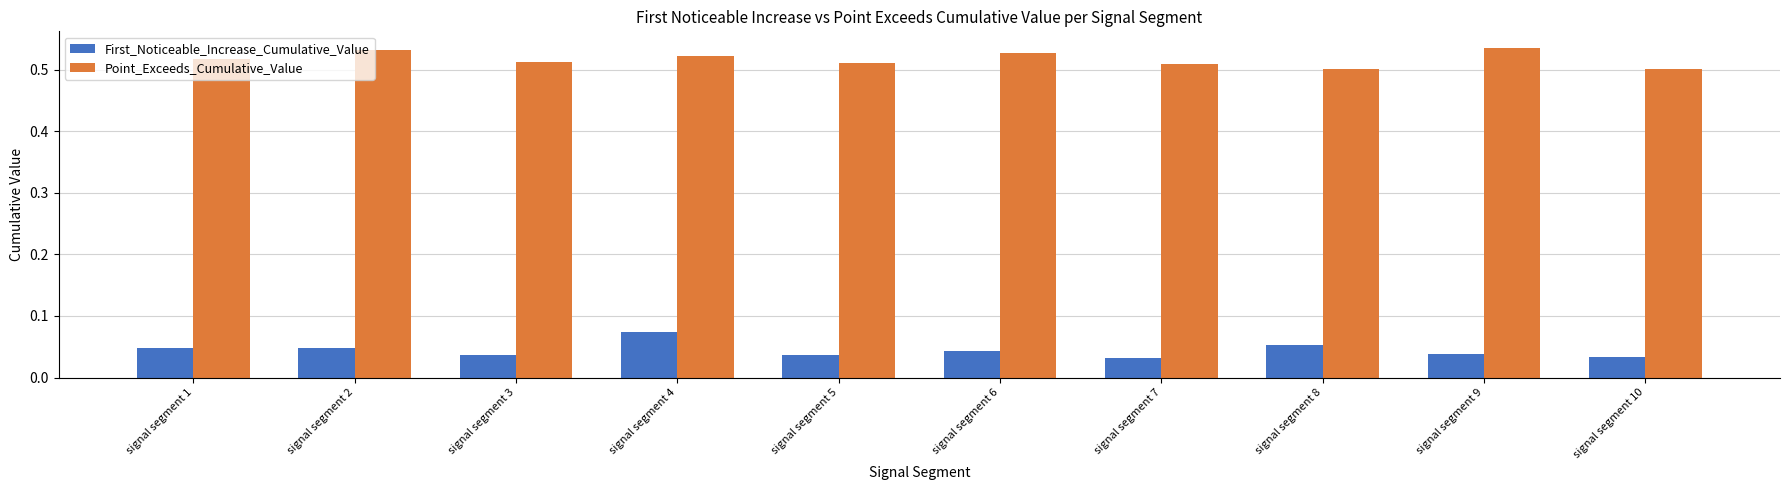

At signal segment 7, list the series in order from smallest to largest.

First_Noticeable_Increase_Cumulative_Value, Point_Exceeds_Cumulative_Value